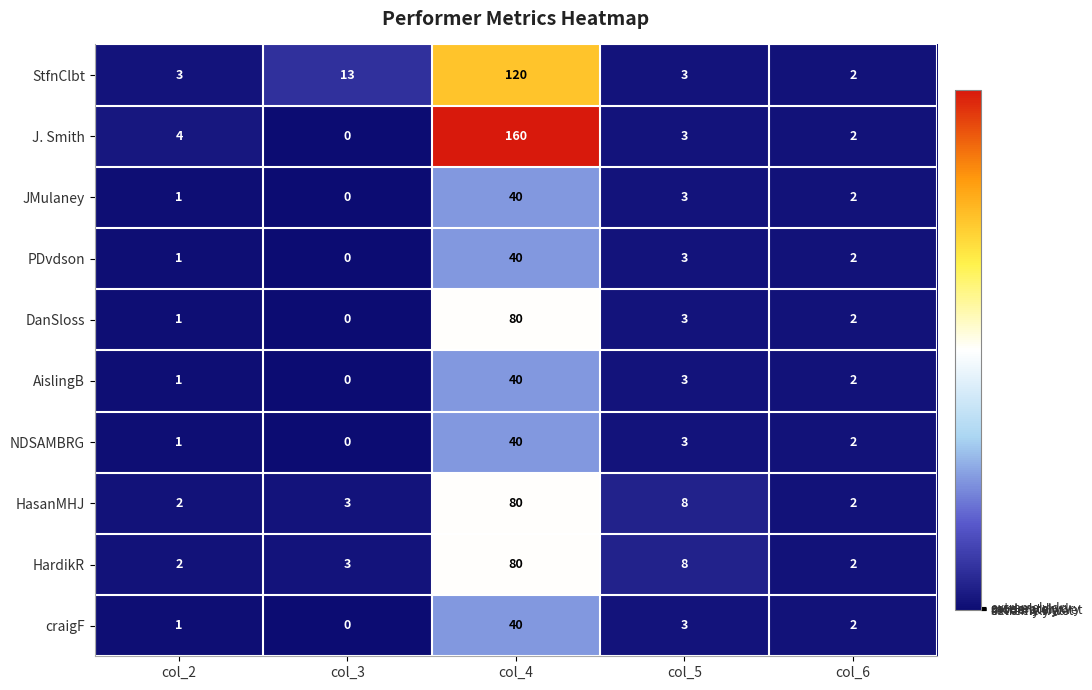

How many distinct data groups are displayed?

10